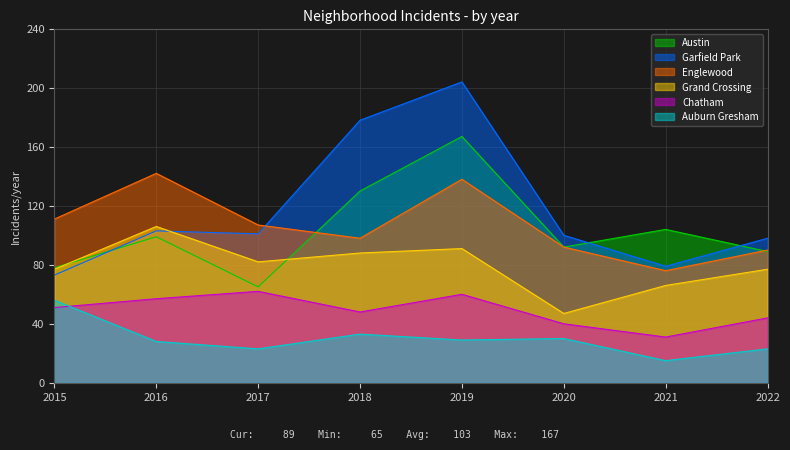

At how many categories does at least one series exceed 92?

8